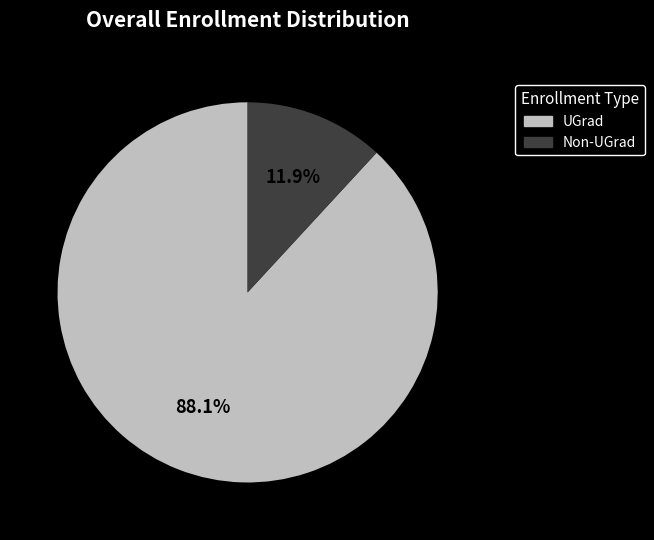

What is the ratio of the value at UGrad to the value at Non-UGrad?

7.4